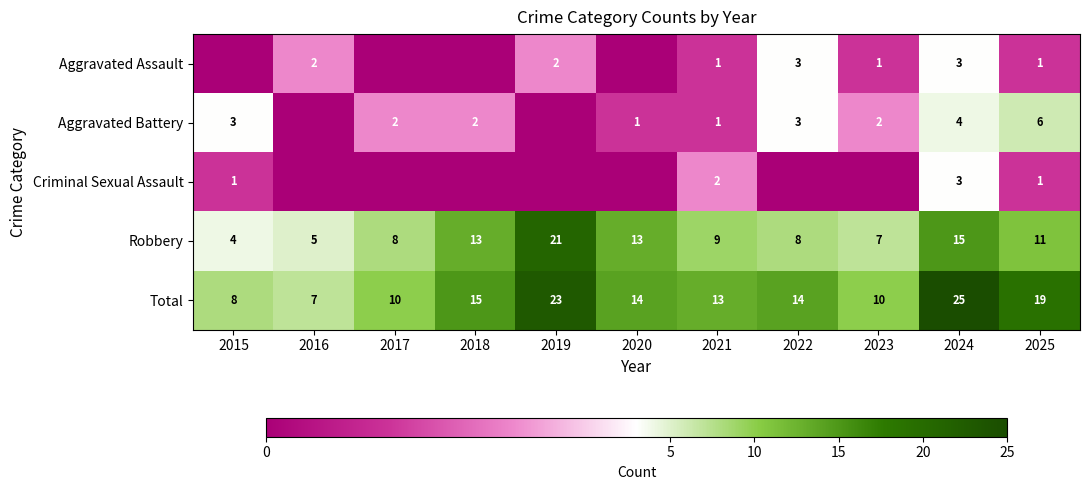

What is the spread (max minus min) of values at 2022?

14